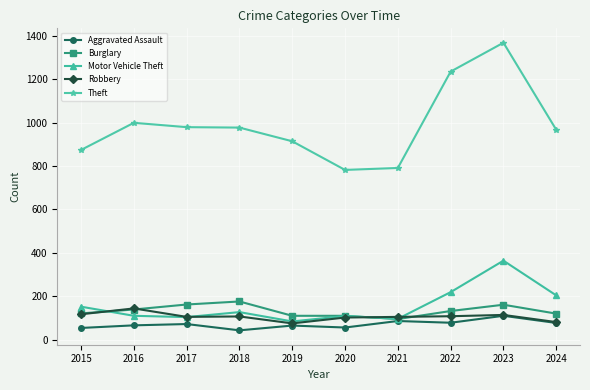

Which series has the largest range (max minus min)?

Theft